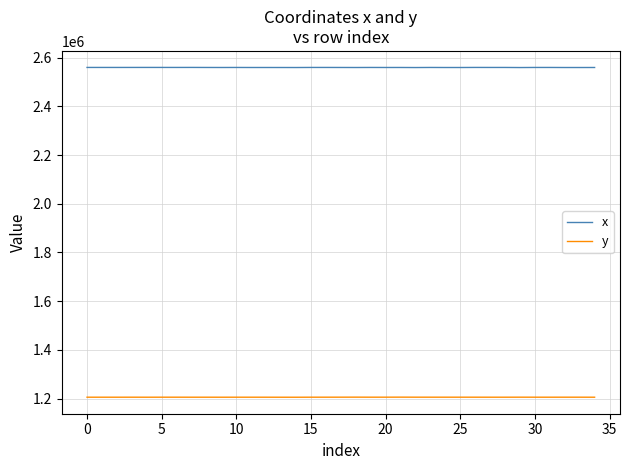

Count the number of data series in this chart.

2